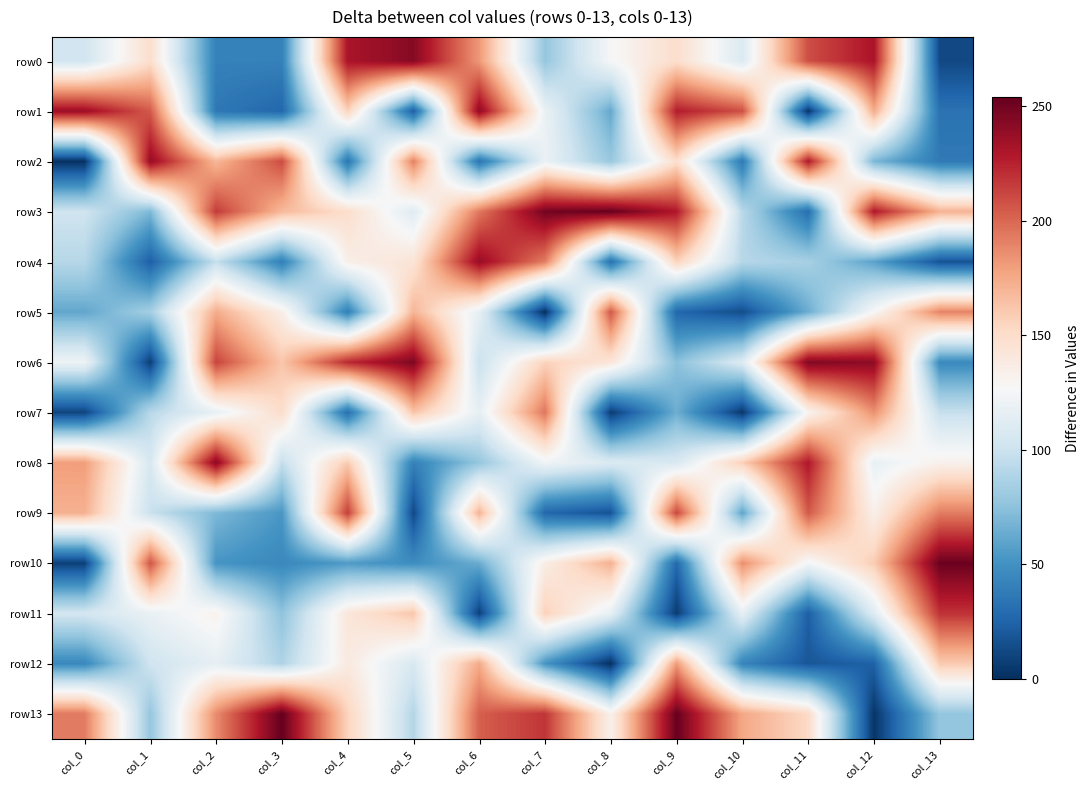

At col_4, list the series in order from largest to smallest.

row0, row6, row9, row8, row1, row13, row3, row11, row12, row4, row10, row5, row2, row7